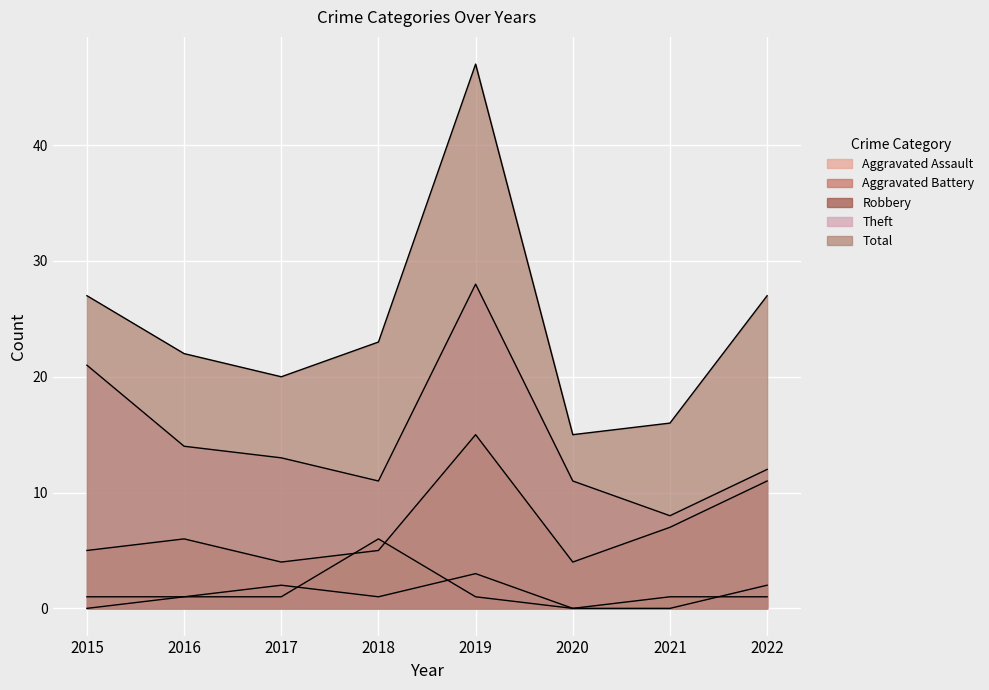

Which category has the highest value in the Robbery series?

2019